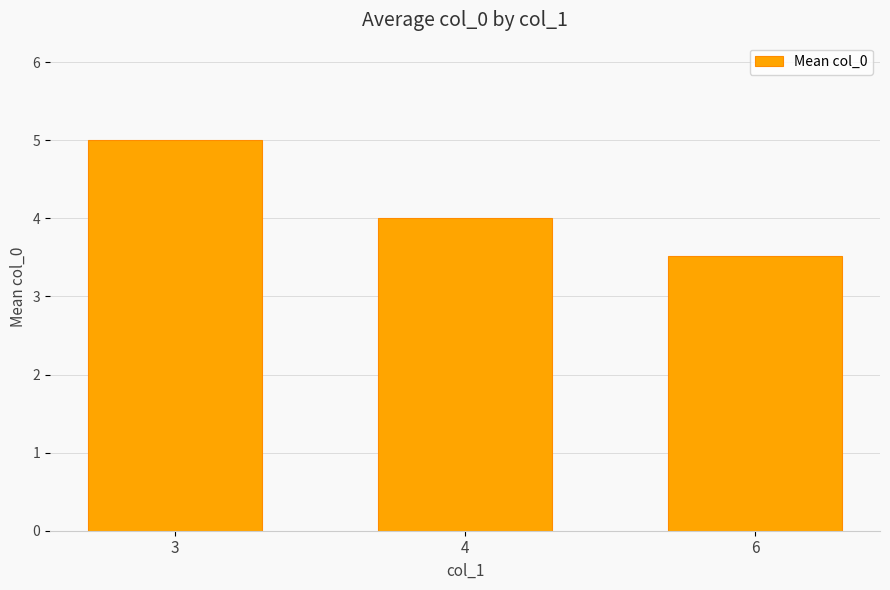

Which has a higher value, 3 or 6?

3